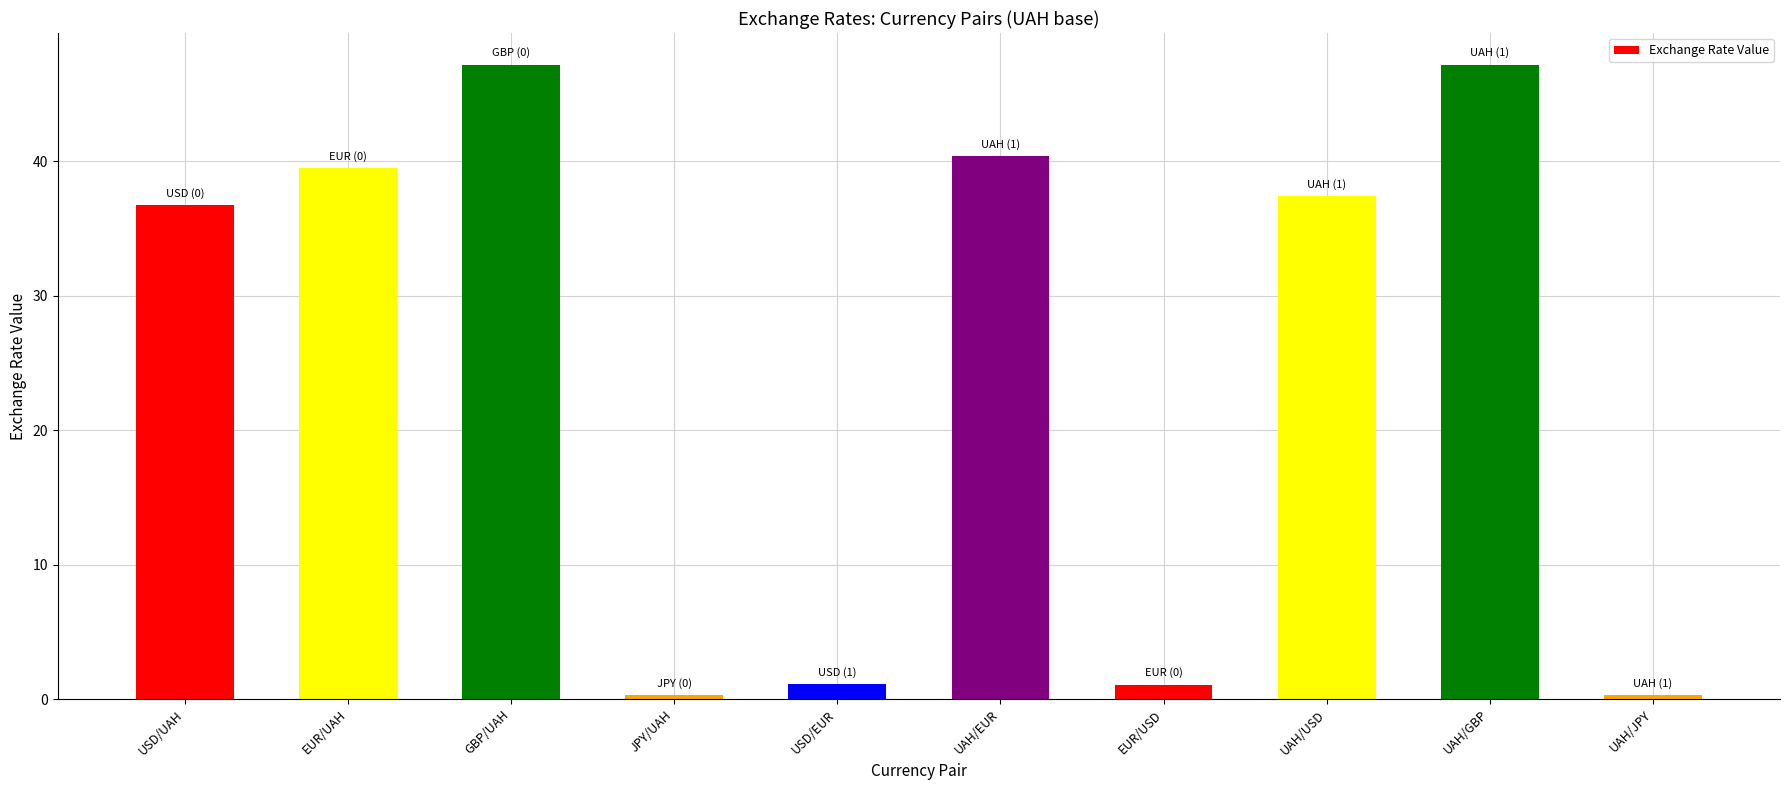

At which label is the value closest to 23?

USD/UAH